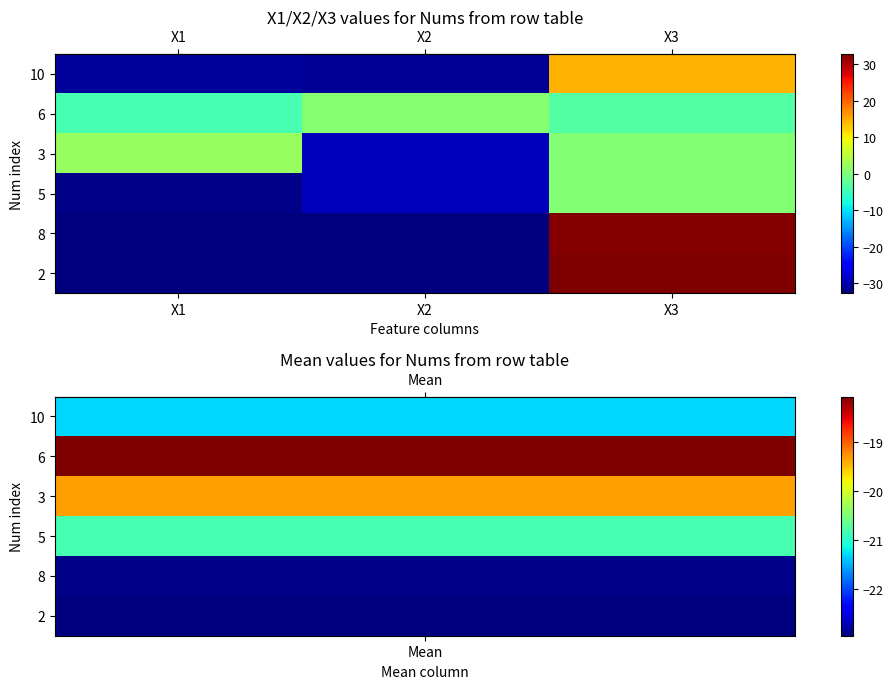

Reading left to right, what are all the values shown in this chart?

row_0: -31.2	-31.3	14.6
row_1: -4.1	1.0	-3.3
row_2: 2.3	-29.2	0.5
row_3: -32.1	-29.2	0.5
row_4: -32.8	-32.6	32.4
row_5: -32.8	-32.7	32.8